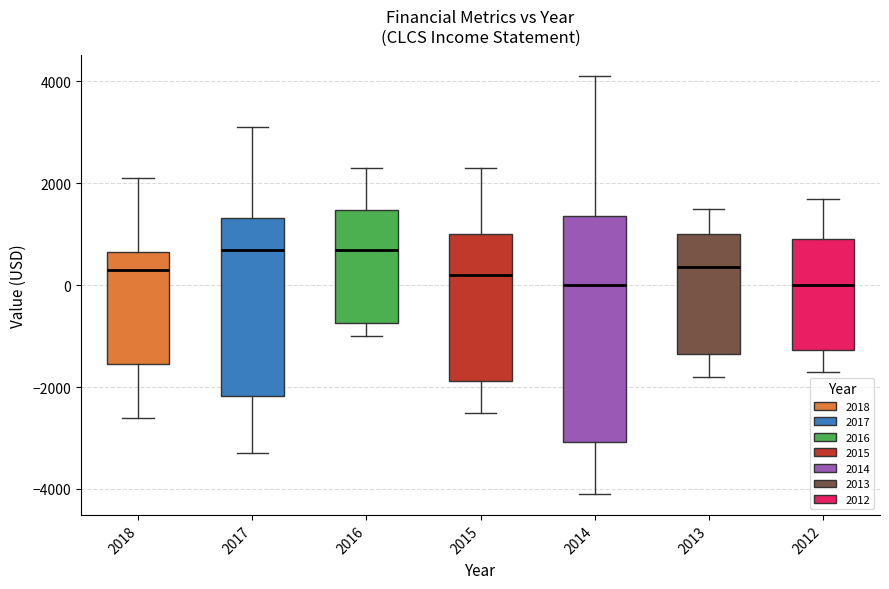

Where does the lower whisker of the box at x = 2018 end on the y-axis? The values are not printed on the chart, so give them approximately, as read against the axis.

-2600